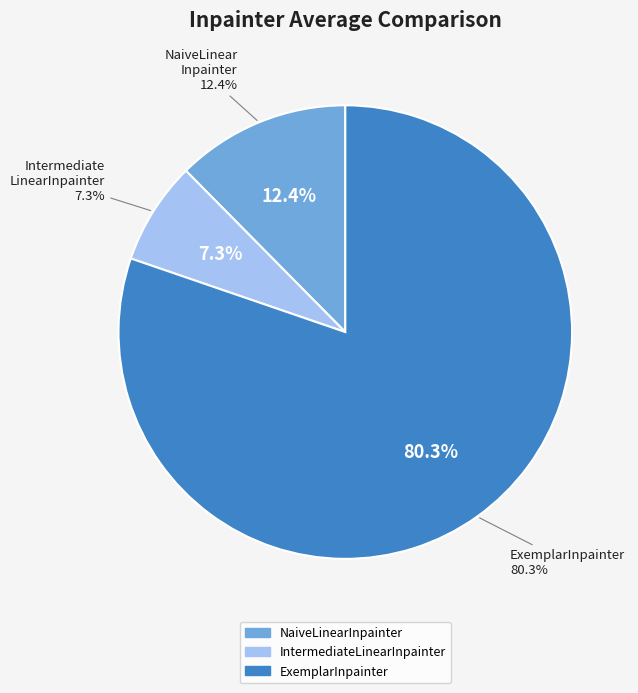

How much of the chart is everything except NaiveLinearInpainter?

87.6%